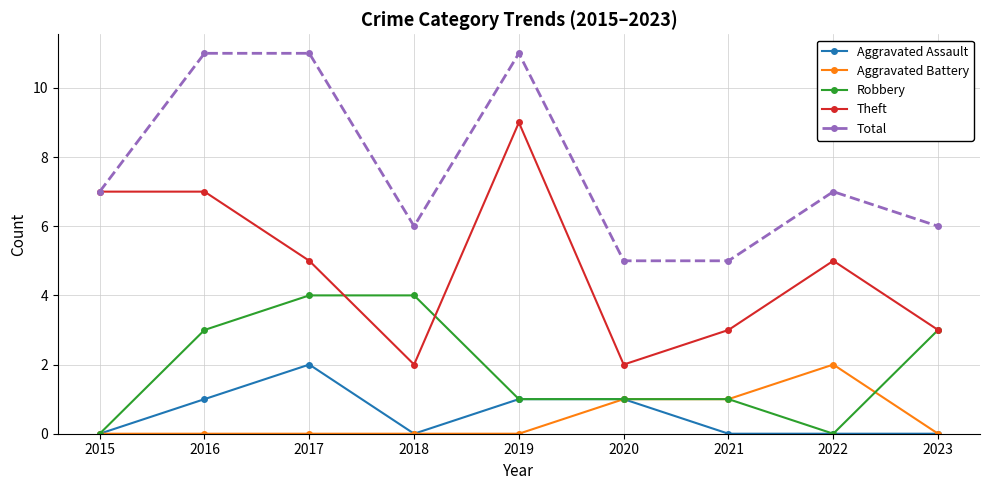

Read the Aggravated Assault value at 2019.

1